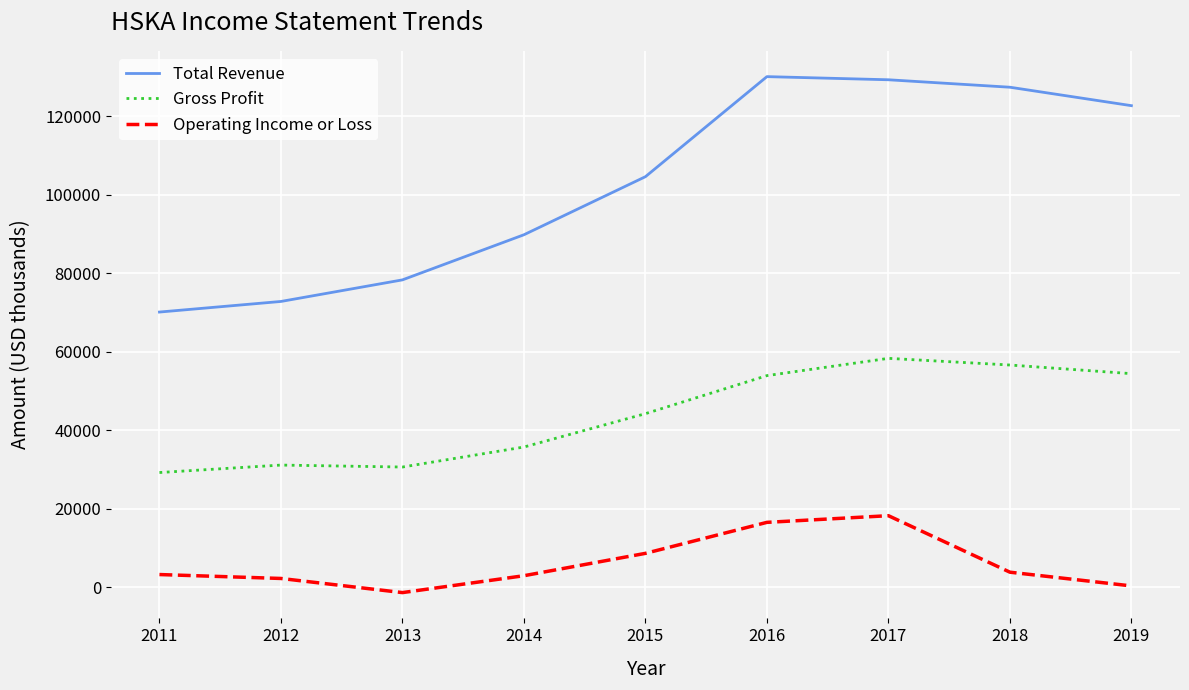

What is the maximum value shown in the chart?

130100